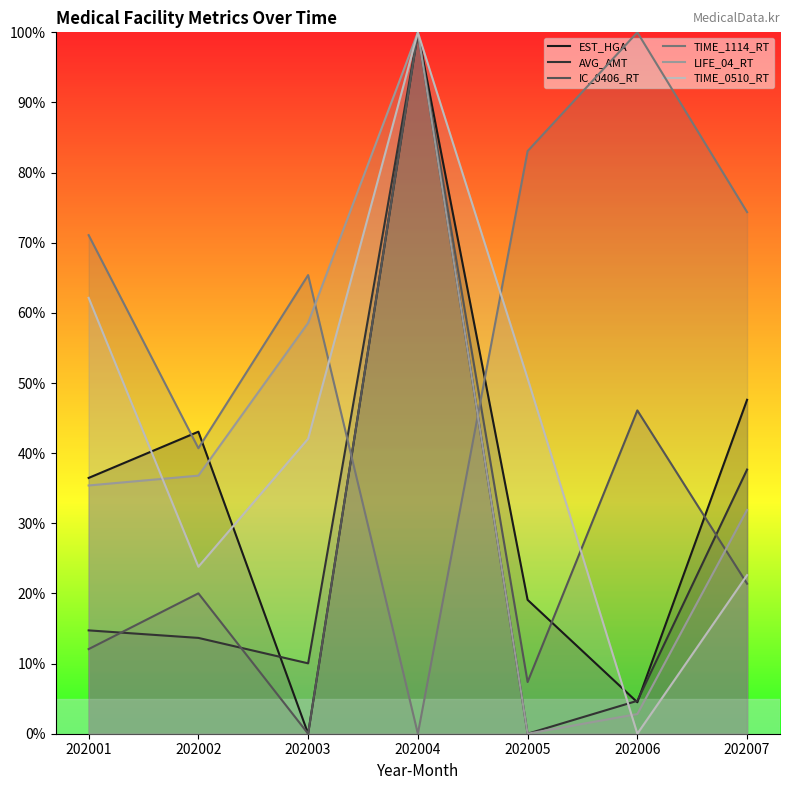

The value of EST_HGA at 202001 is 36.5. True or false?

True